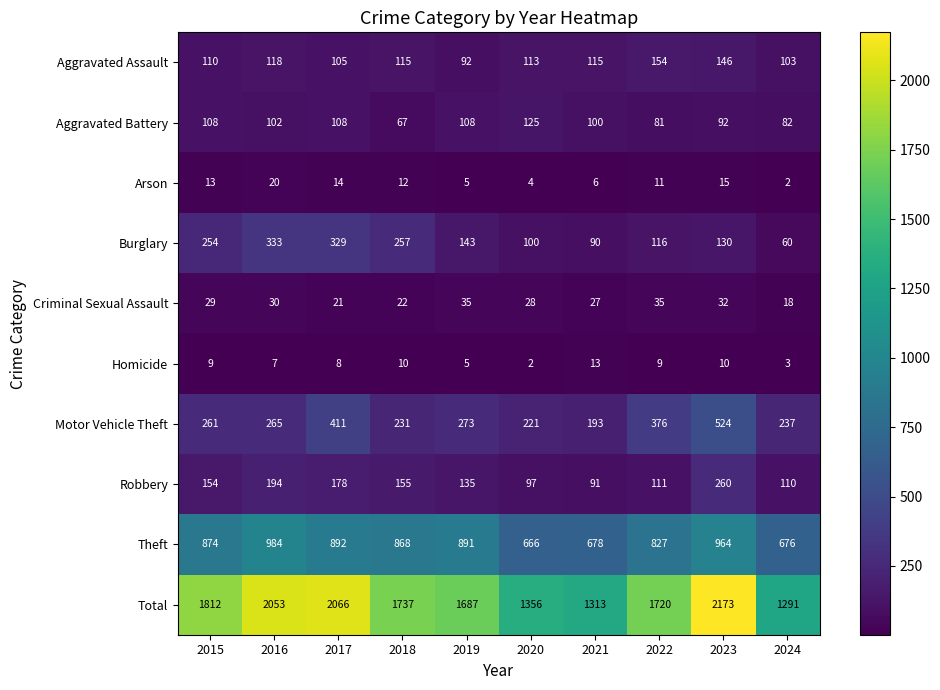

What is the difference between the Total values at 2021 and 2019?

374